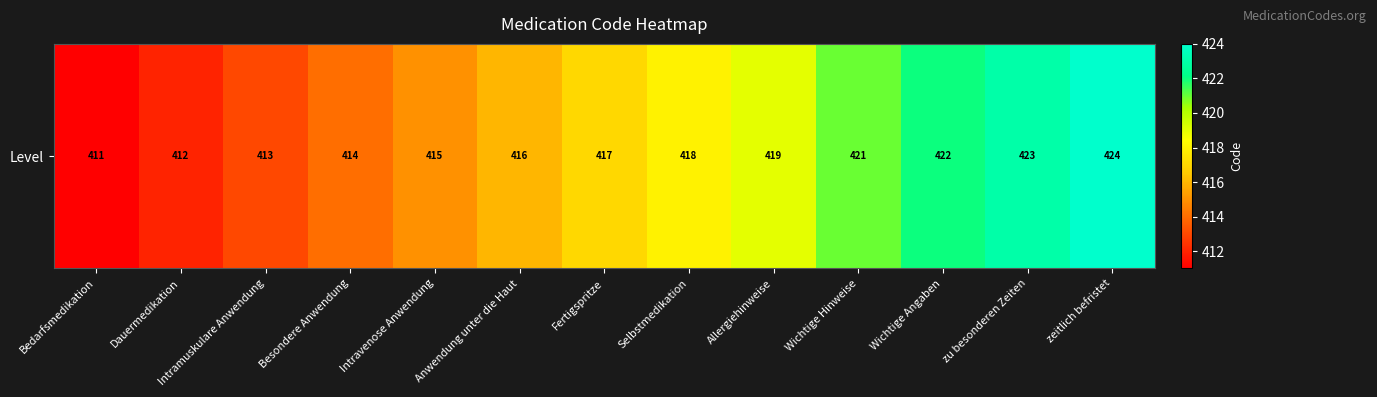

True or false: the data shows 421 at Wichtige Hinweise.

True